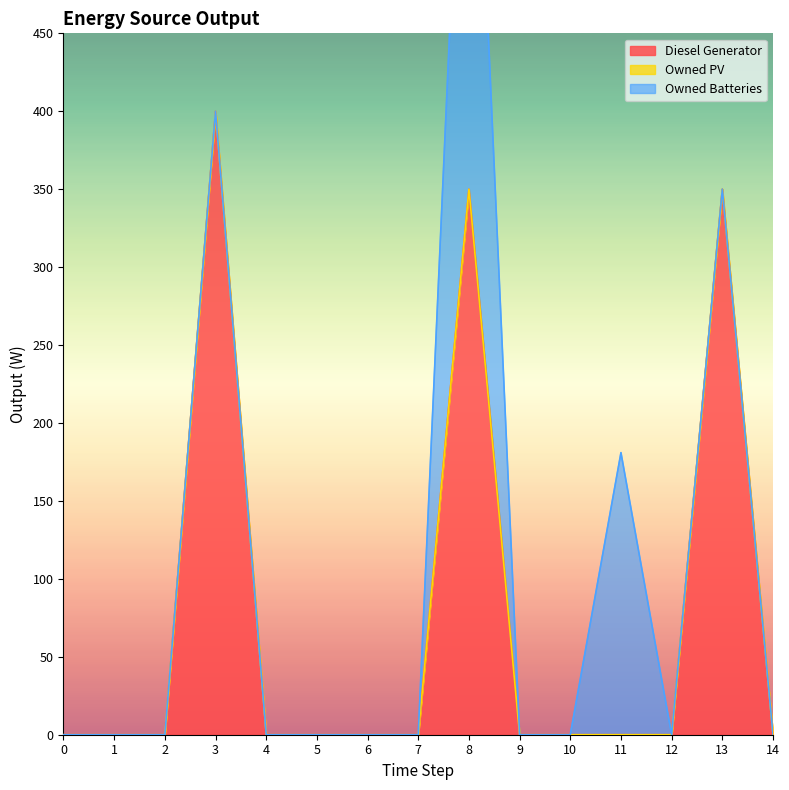

List the series in order of their peak value, highest first.

Diesel Generator, Owned Batteries, Owned PV